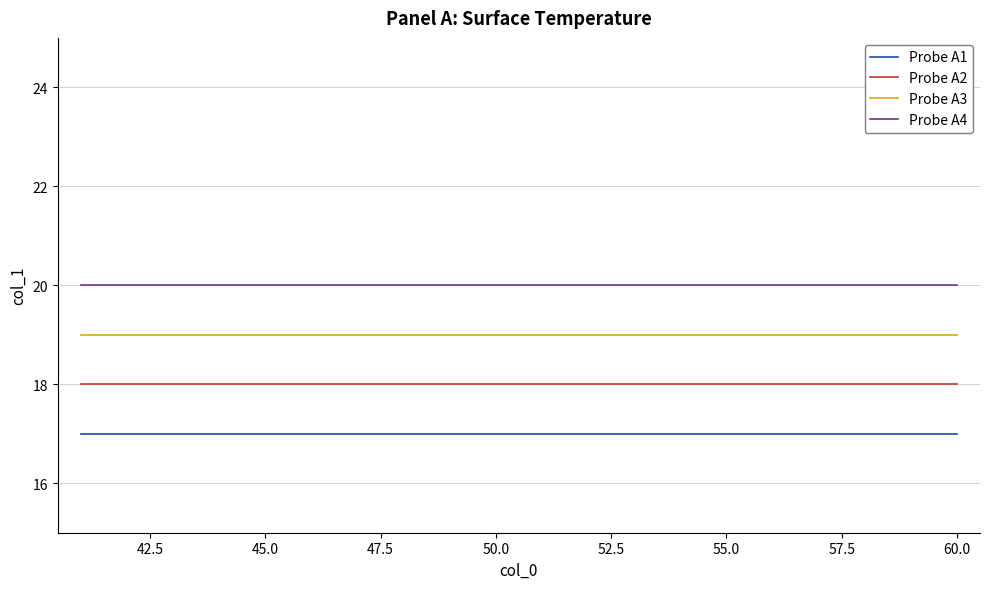

True or false: Probe A4 and Probe A2 cross at least once.

False